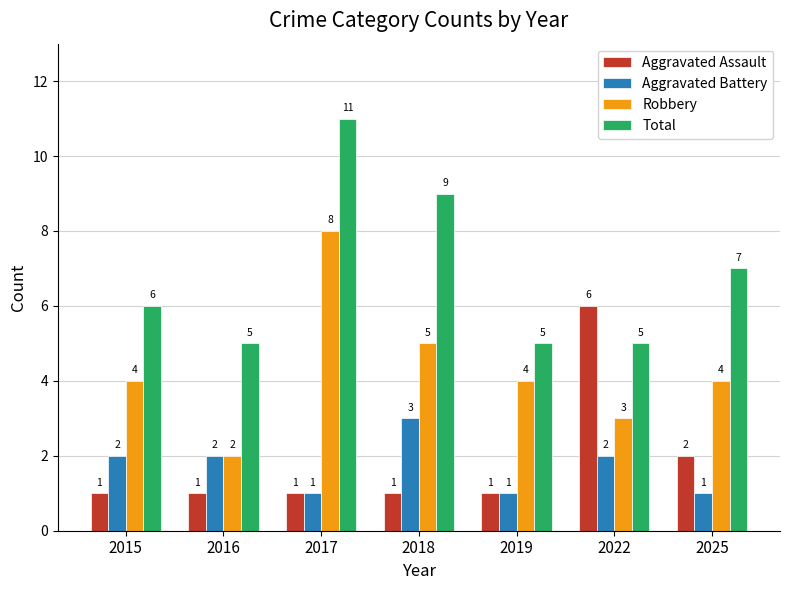

At which label does Robbery reach its minimum?

2016